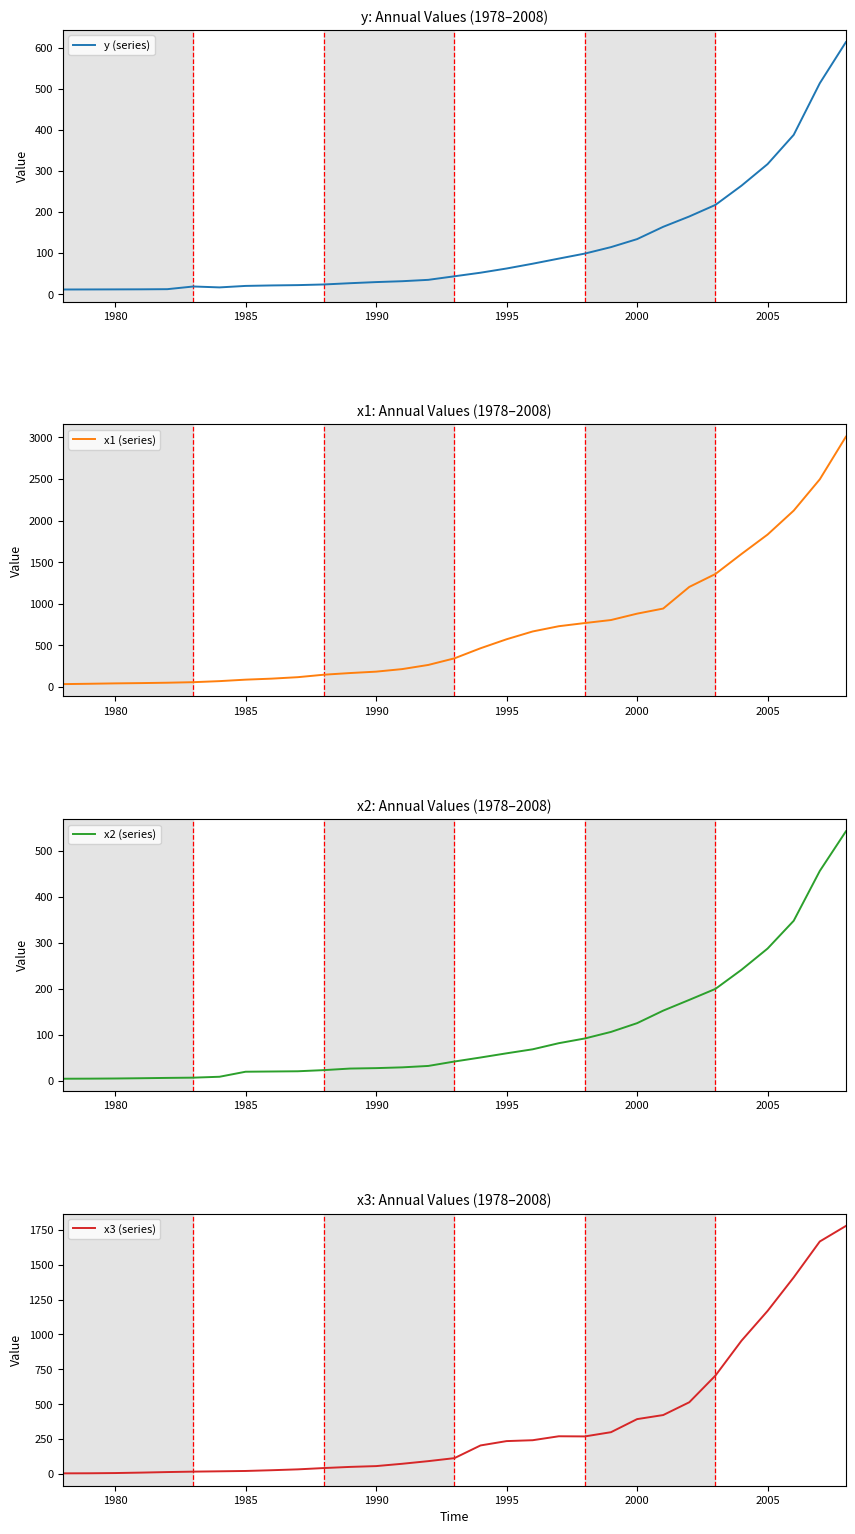

What is the difference between the second highest and second lowest values in the x3 (series) series?

1663.3